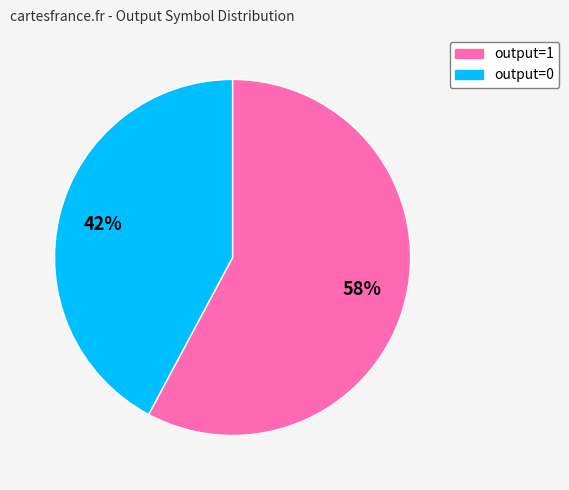

To the nearest percent, what is the difference between the largest and smallest slice percentages?

16%